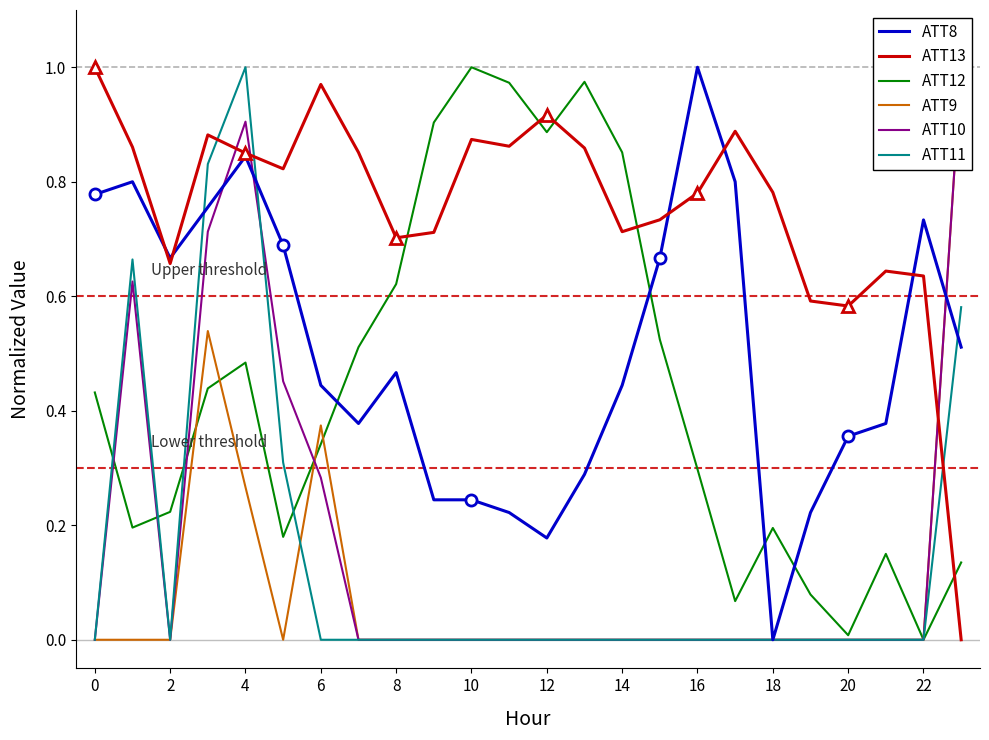

How many values in the ATT9 series exceed 0?

4